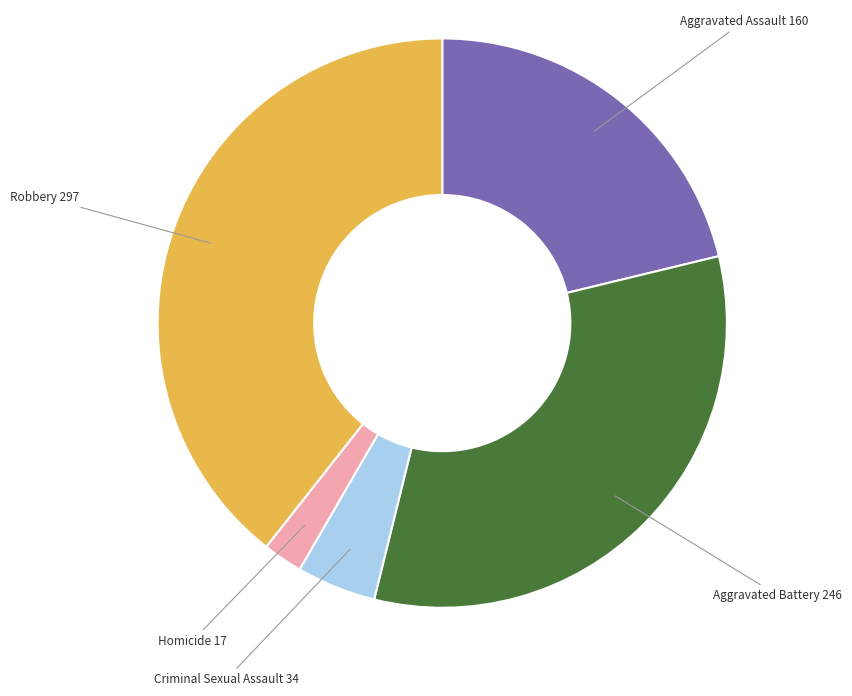

Does any single category account for the majority?

No